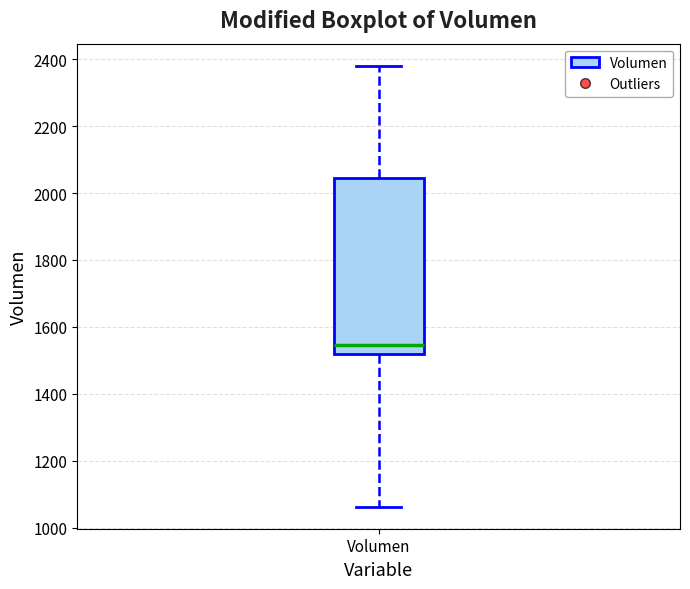

Where does the median line of the box for Volumen sit on the y-axis? The values are not printed on the chart, so give them approximately, as read against the axis.

1540